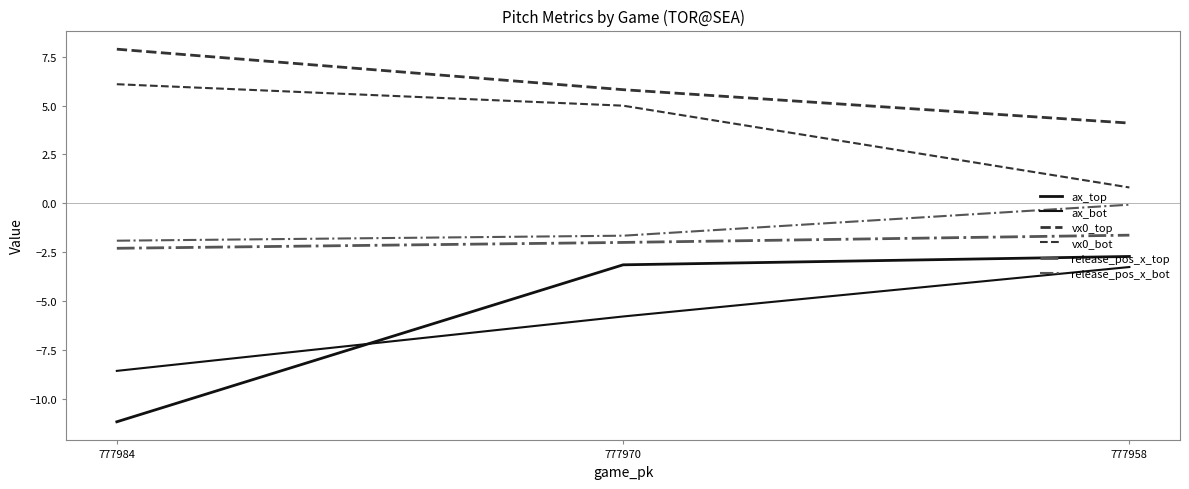

Which series changed the most between 777984 and 777970?

ax_top